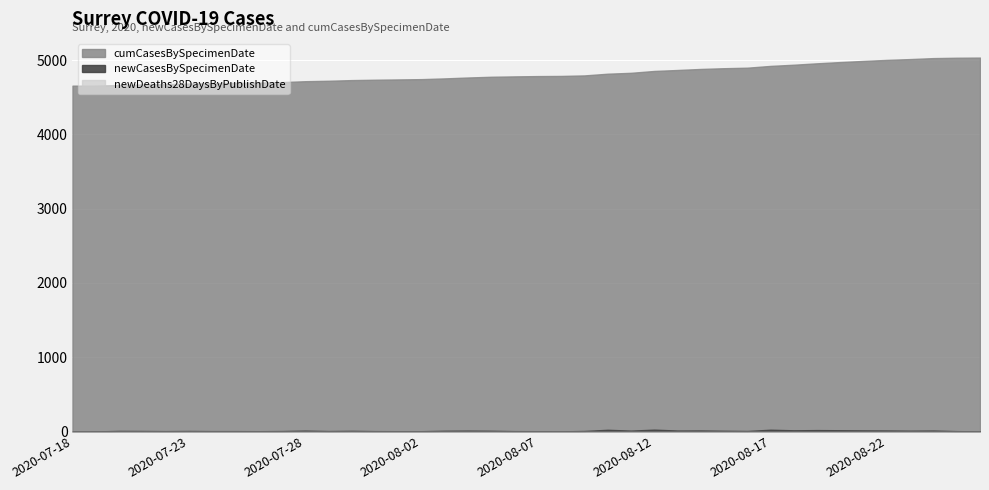

Rank the categories by newCasesBySpecimenDate value from lowest to highest.

2020-07-18, 2020-07-19, 2020-08-26, 2020-08-08, 2020-08-07, 2020-08-02, 2020-08-01, 2020-07-26, 2020-08-25, 2020-08-06, 2020-07-31, 2020-07-25, 2020-07-24, 2020-07-22, 2020-07-29, 2020-07-27, 2020-08-16, 2020-08-09, 2020-07-23, 2020-07-21, 2020-07-20, 2020-07-30, 2020-08-15, 2020-08-05, 2020-08-03, 2020-08-23, 2020-08-11, 2020-08-04, 2020-07-28, 2020-08-24, 2020-08-13, 2020-08-22, 2020-08-14, 2020-08-21, 2020-08-18, 2020-08-20, 2020-08-19, 2020-08-10, 2020-08-17, 2020-08-12